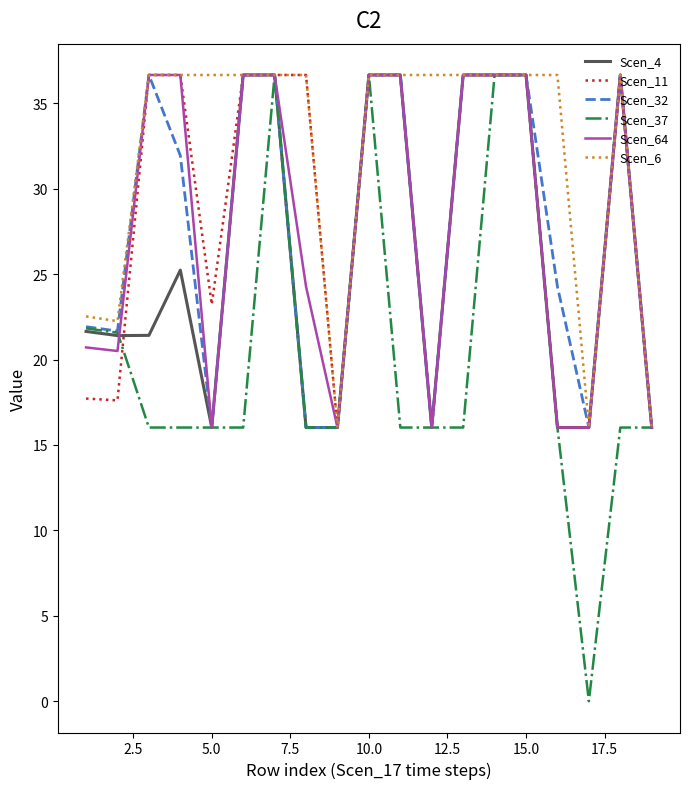

Which series has the largest total across all categories?

Scen_6